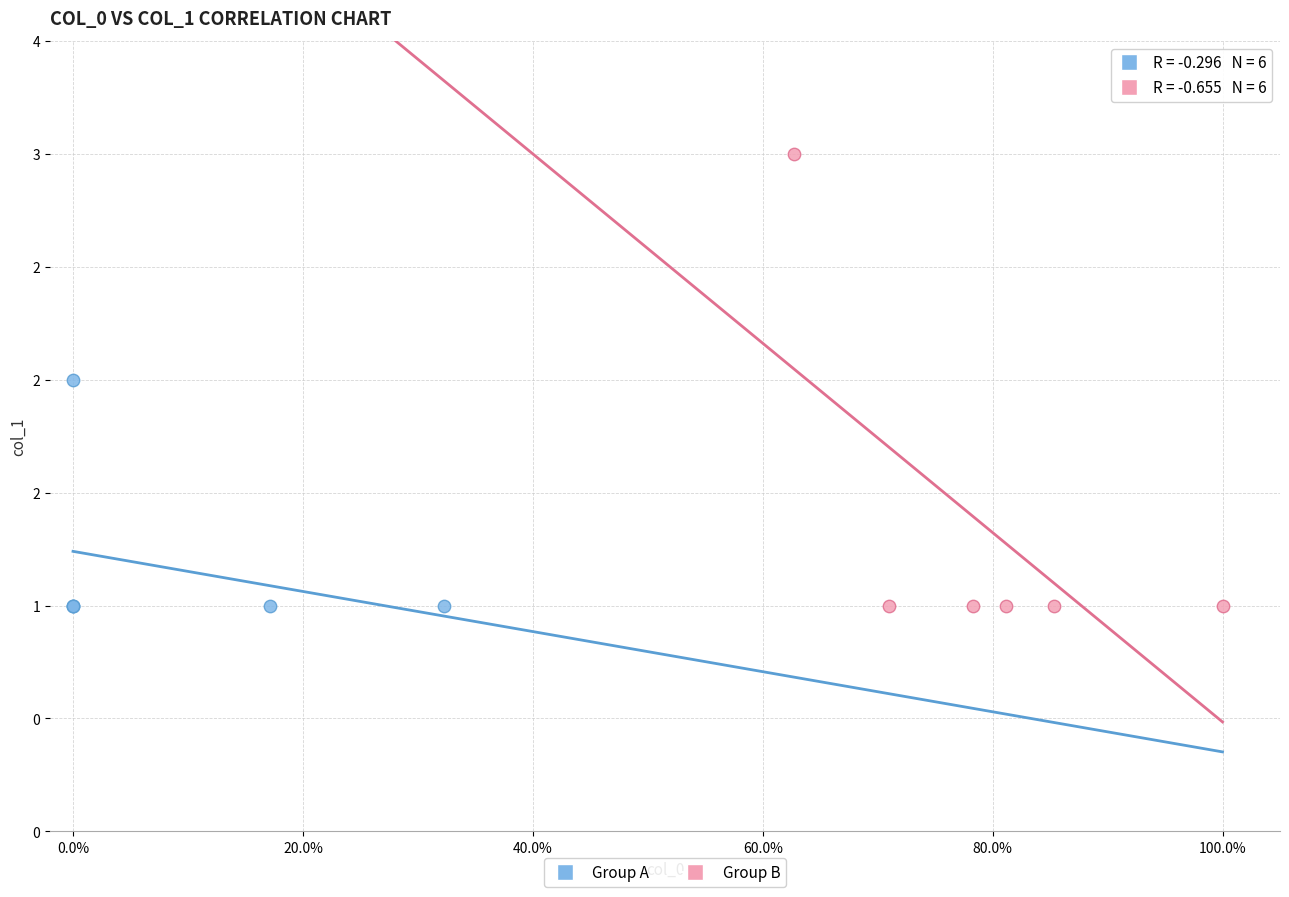

Which series contains the highest Y value?

Group B